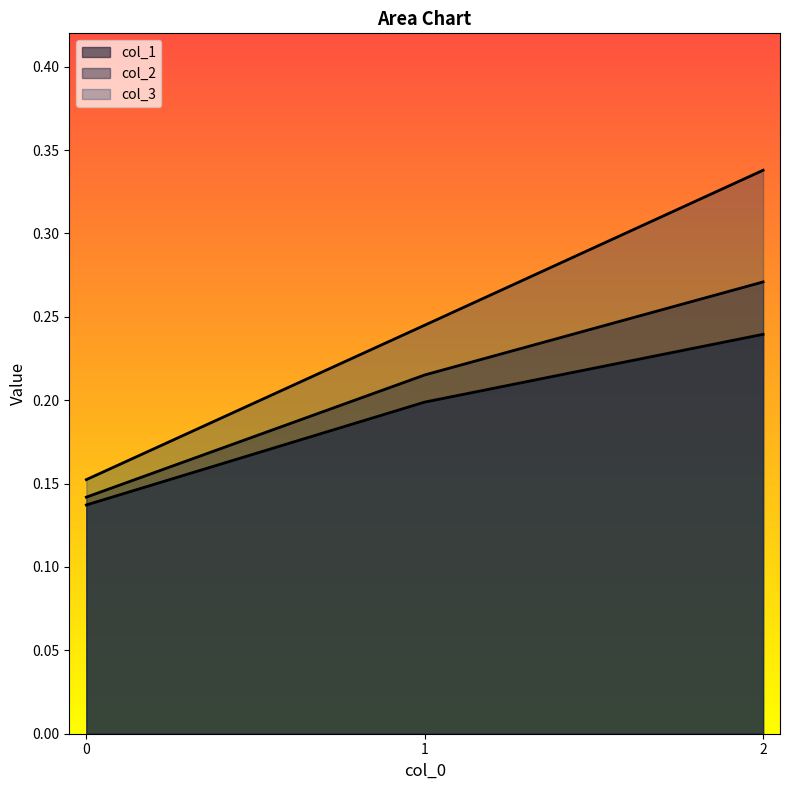

What is the difference between the maximum and minimum values in the col_3 series?

0.2